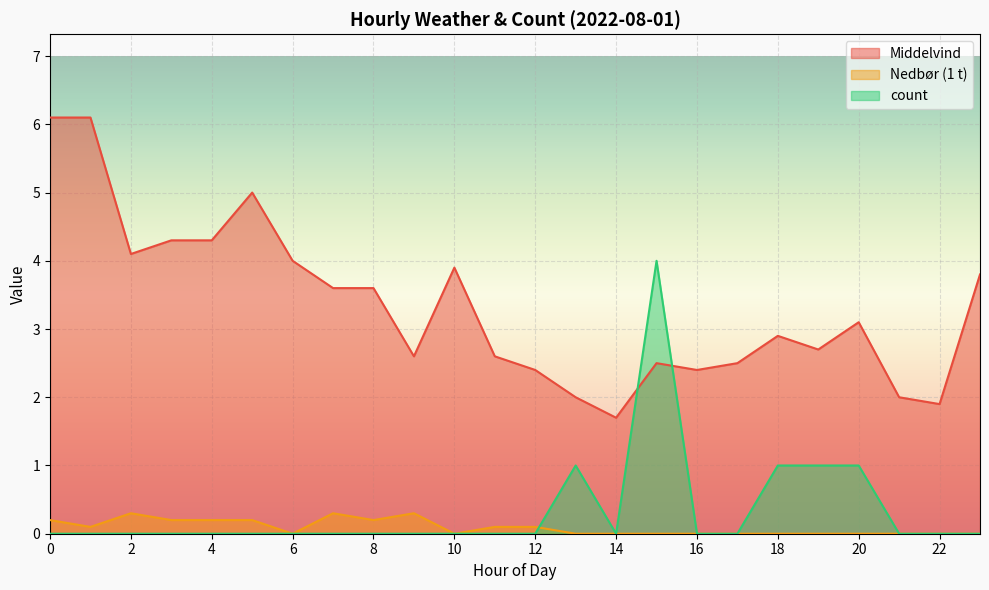

What is the spread (max minus min) of values at 3?

4.3